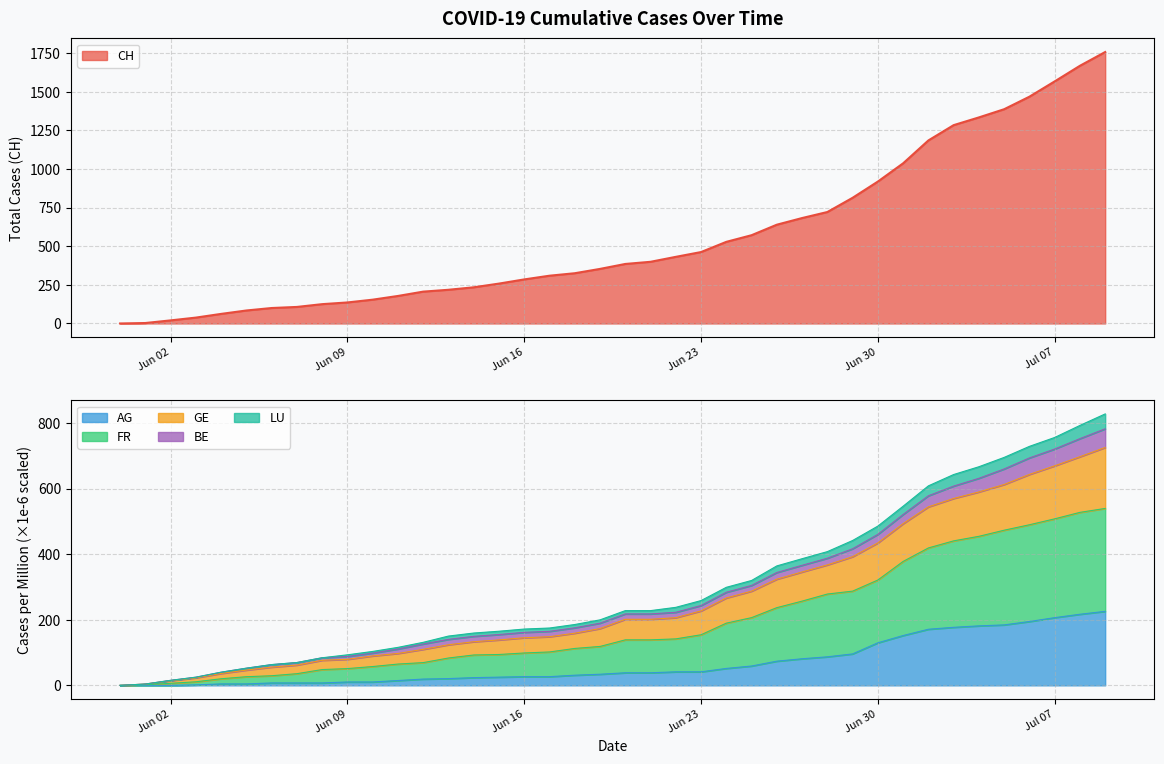

Is it true that LU_pc equals 302.3 at 2020-06-21?

False